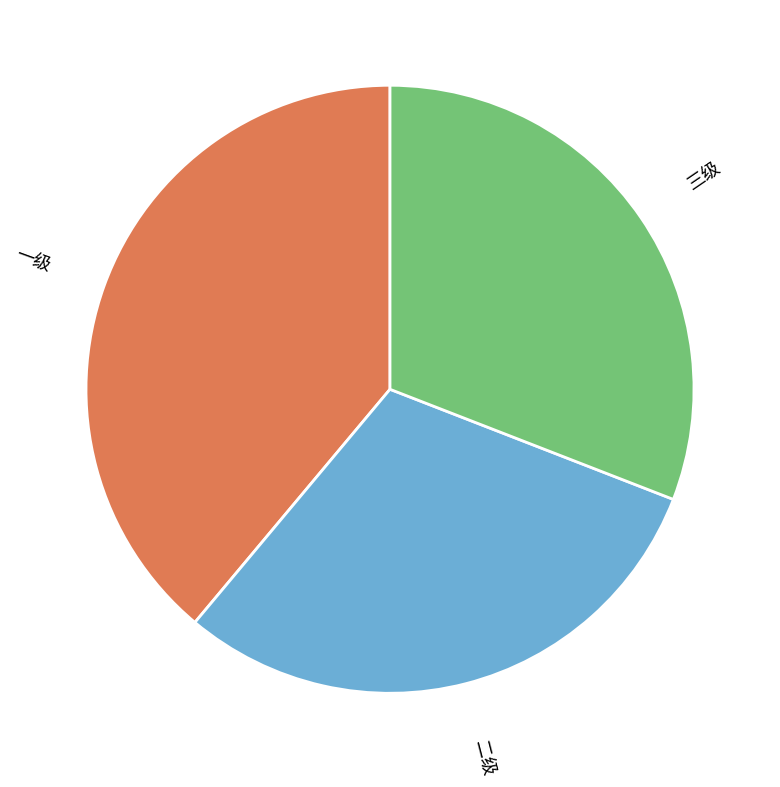

Which slice is the smallest?

二级